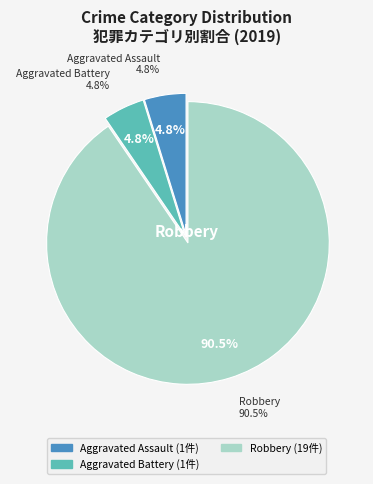

Approximately how many times larger is the value at Aggravated Assault compared to Robbery?

0.1